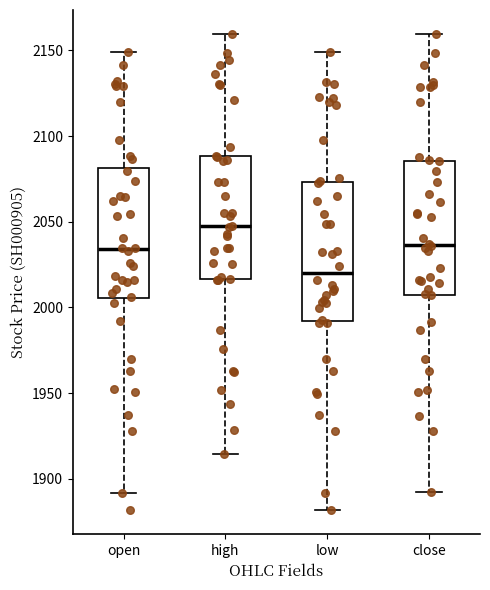

Which box's median line is the lowest?

low